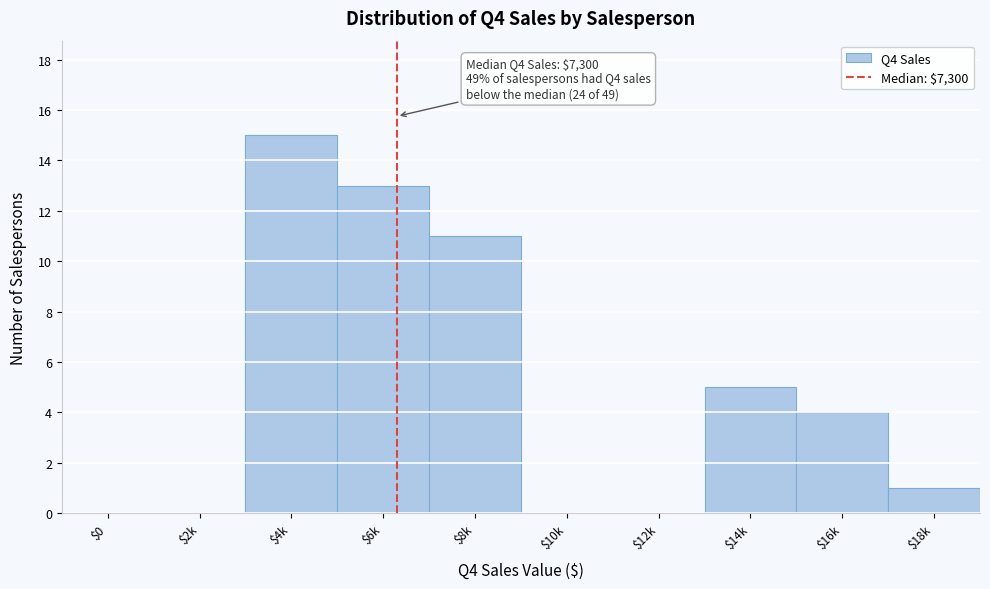

At which category does the chart reach its peak across all series?

$4k